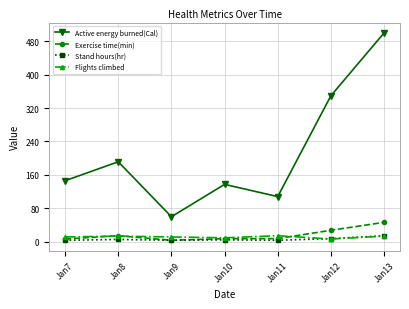

Which series has the largest total across all categories?

Active energy burned(Cal)